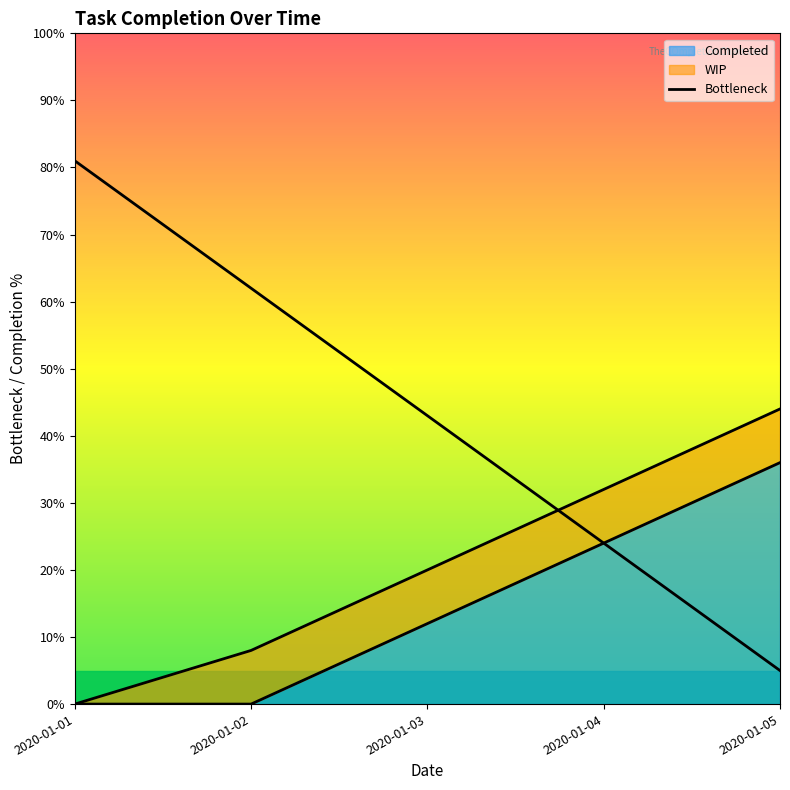

At which category is the sum across all series the highest?

2020-01-01